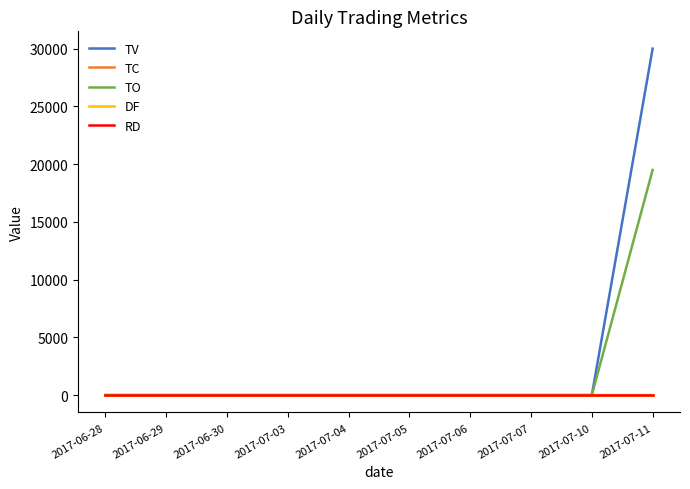

Reading left to right, transcribe all the data shown in this chart.

TV: 0	0	0	0	0	0	0	0	0	30000
TC: 0	0	0	0	0	0	0	0	0	2
TO: 0	0	0	0	0	0	0	0	0	19500
DF: 0	0	0	0	0	0	0	0	0	0
RD: 0	0	0	0	0	0	0	0	0	0